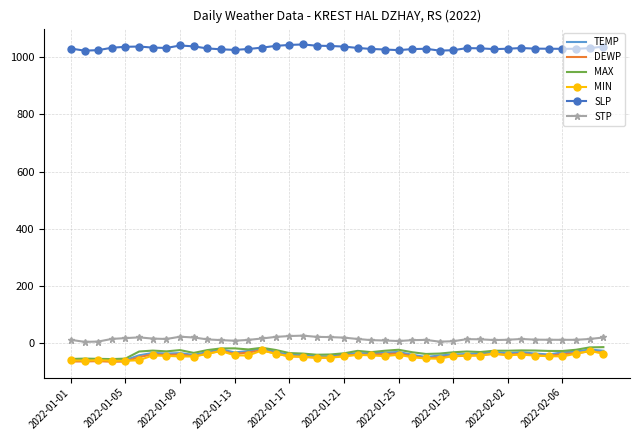

What is the smallest value displayed?

-64.0